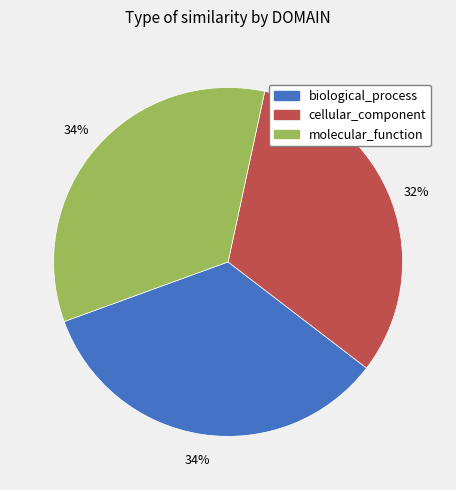

Does any single category account for the majority?

No